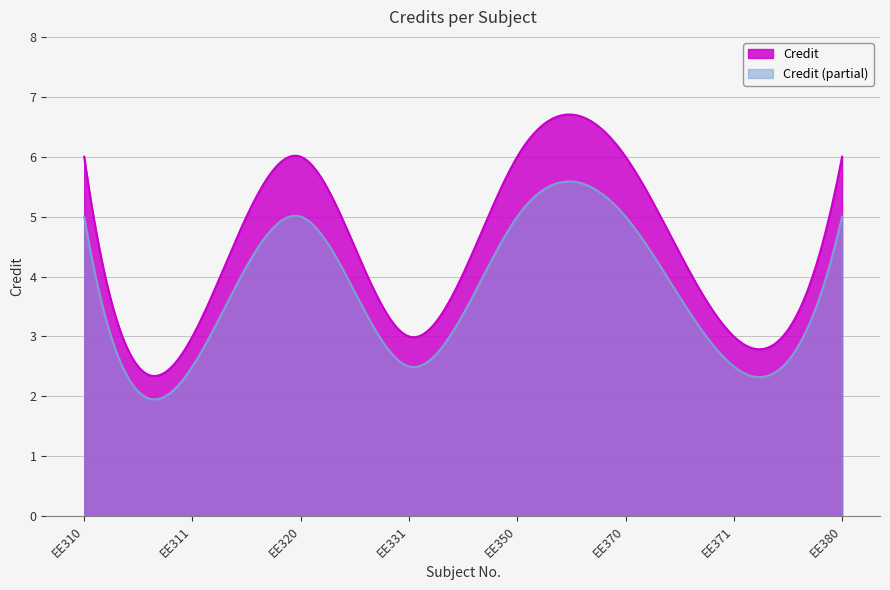

Does the chart have visible grid lines?

Yes